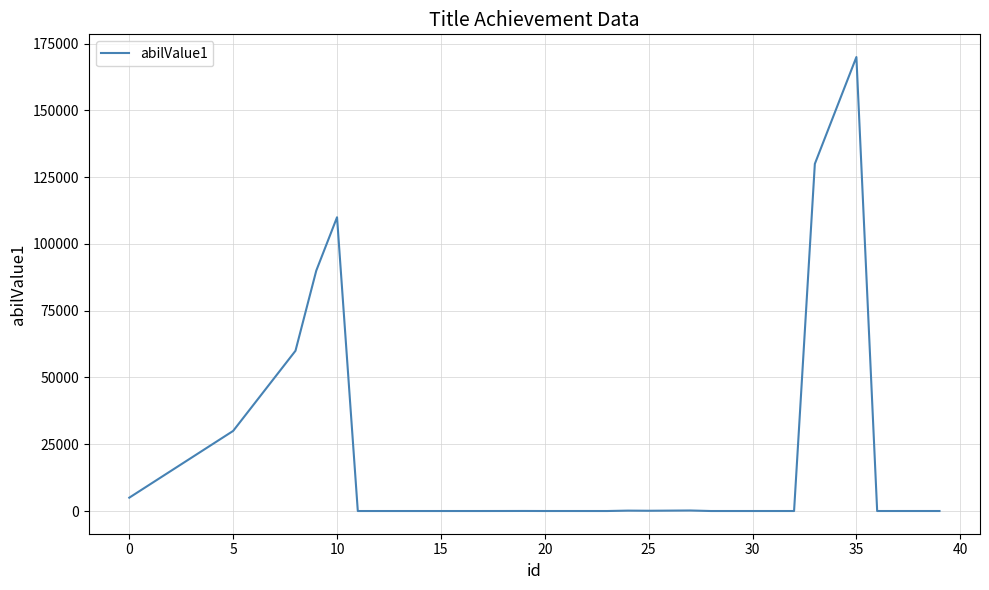

What is the maximum value shown in the chart?

170000.0